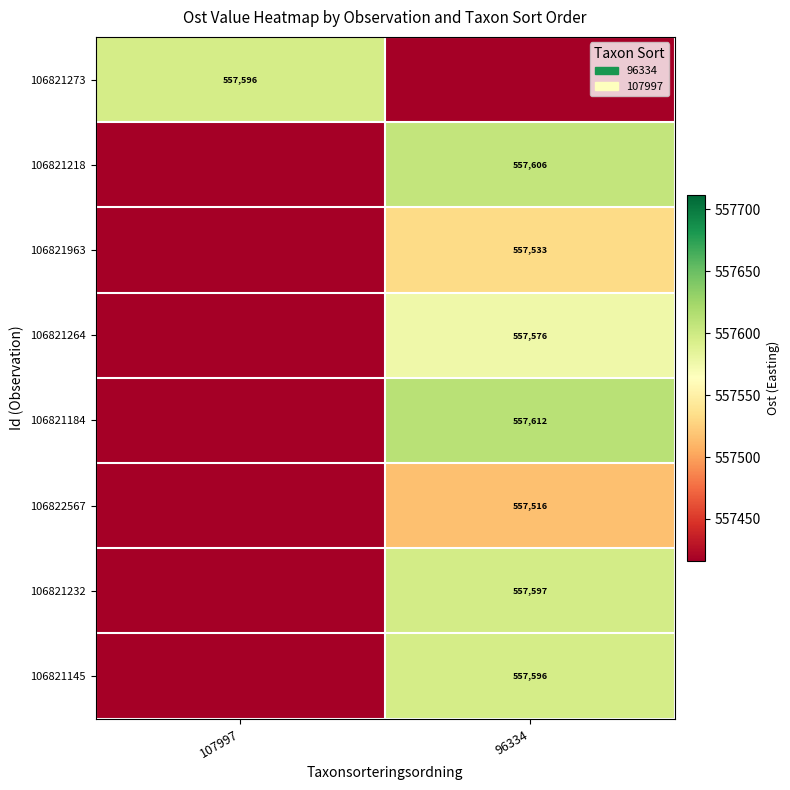

True or false: 106821218 has a value of 557606 at 96334.

True